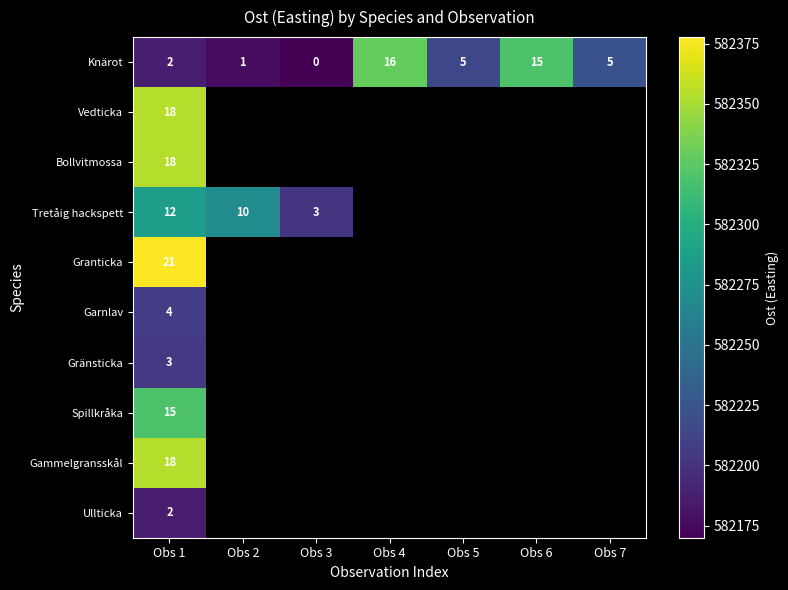

At which label is Tretåig hackspett closest to 582243?

Obs 2